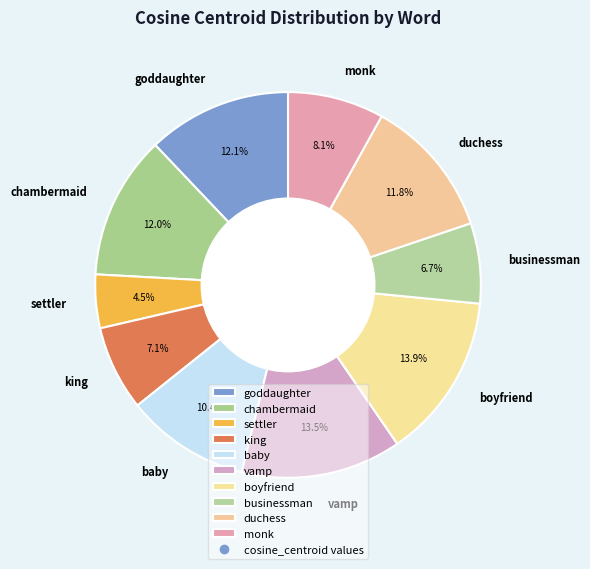

To the nearest percent, what is the combined percentage of monk and baby?

18%